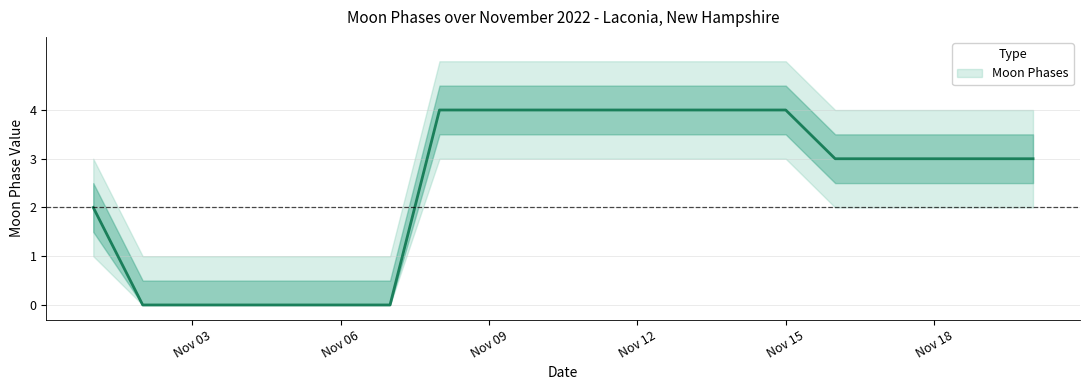

How many categories are shown in the chart?

20